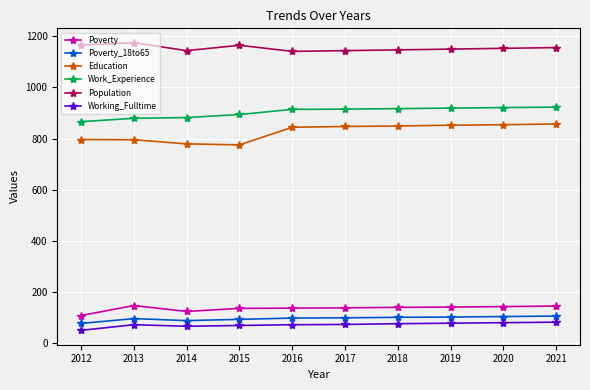

Is the value of Population at 2018 greater than the value of Working_Fulltime at 2012?

Yes